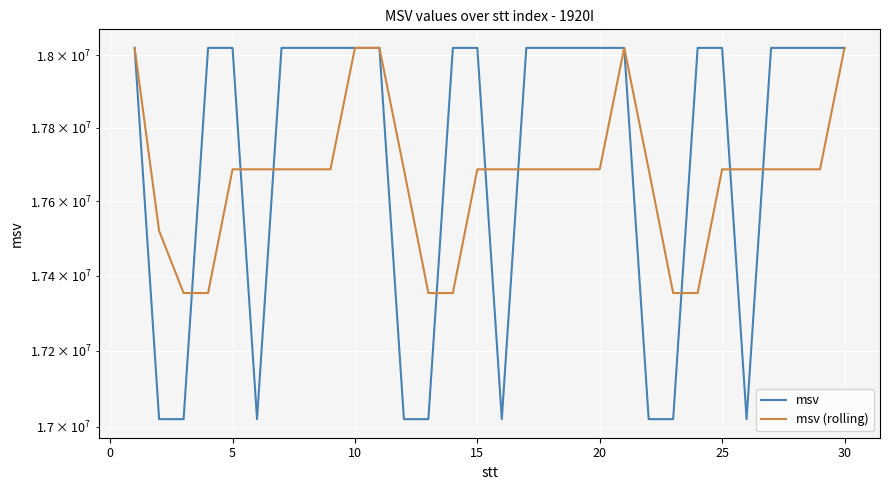

How many values in the msv (rolling) series exceed 17686671?

16